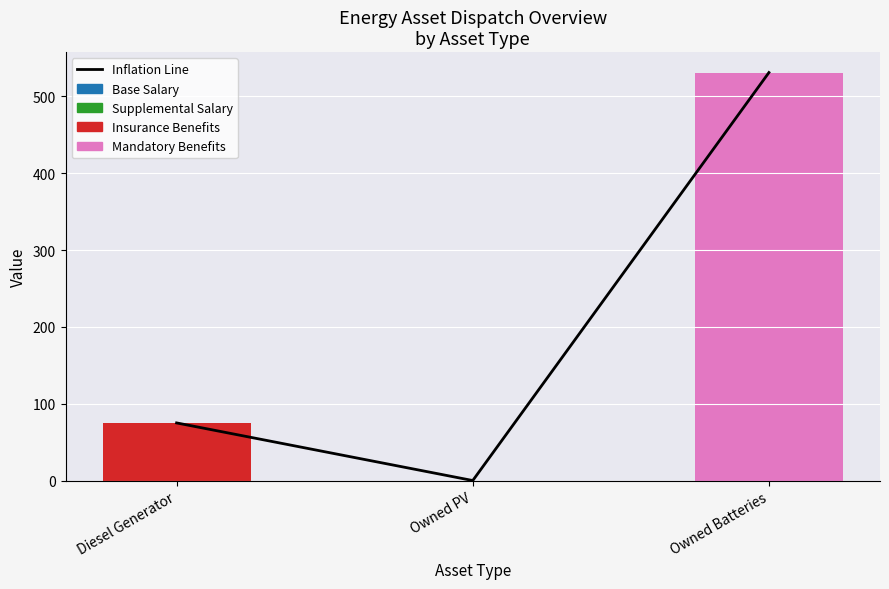

Which series has the largest total across all categories?

Inflation Line